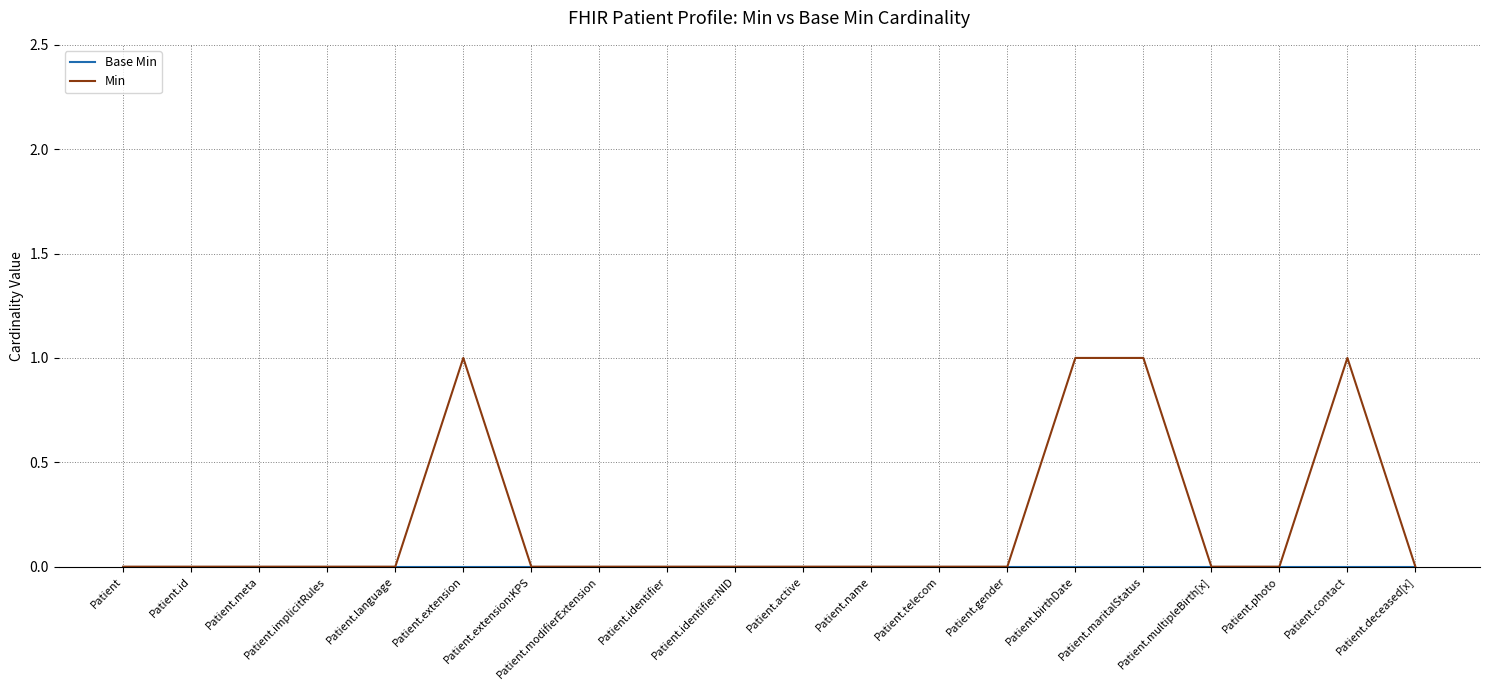

What is the difference between the maximum and minimum values in the Min series?

1